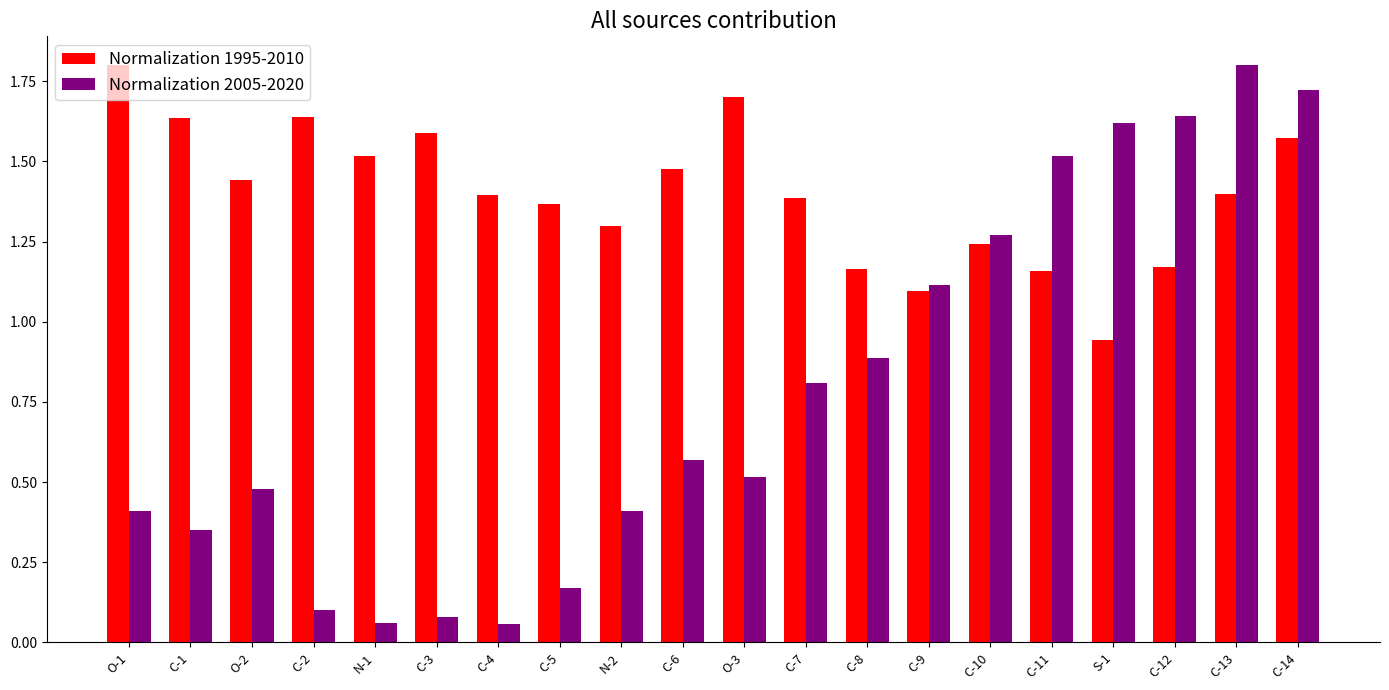

How many series are shown in this chart?

2